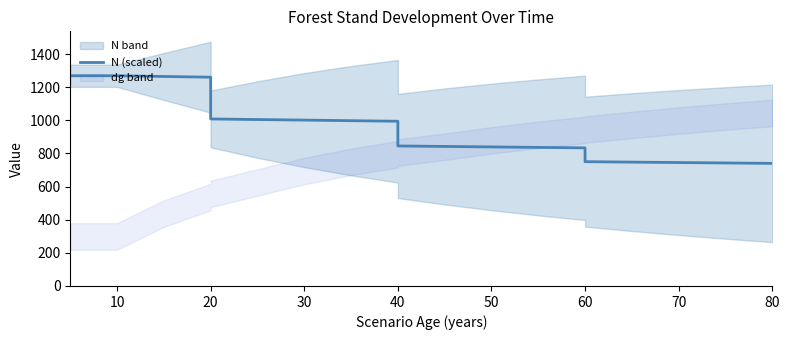

Does the chart display data point markers on the line(s)?

No